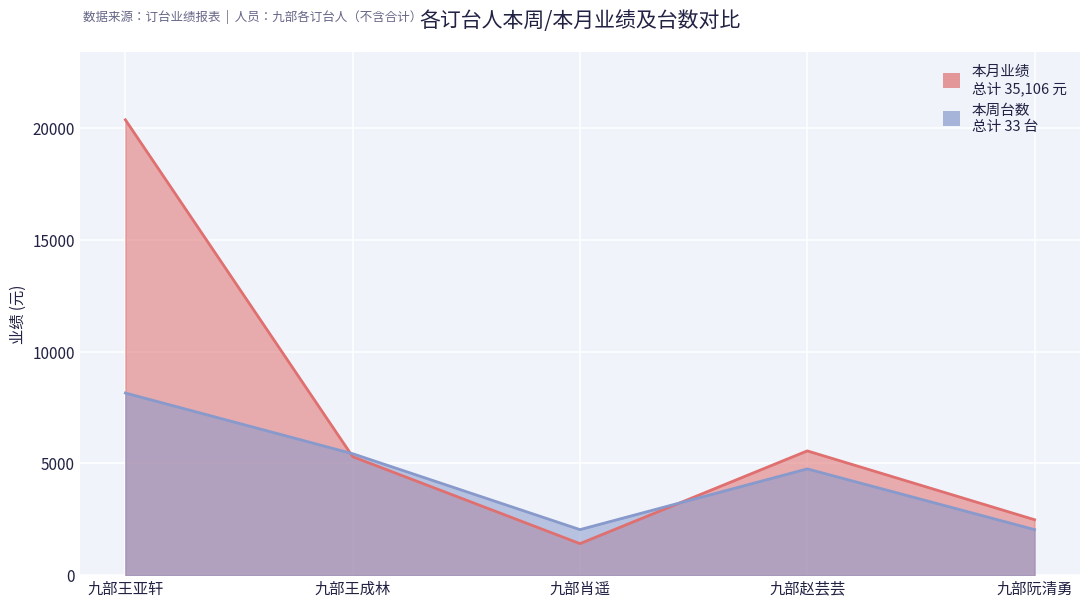

Count the number of data series in this chart.

2